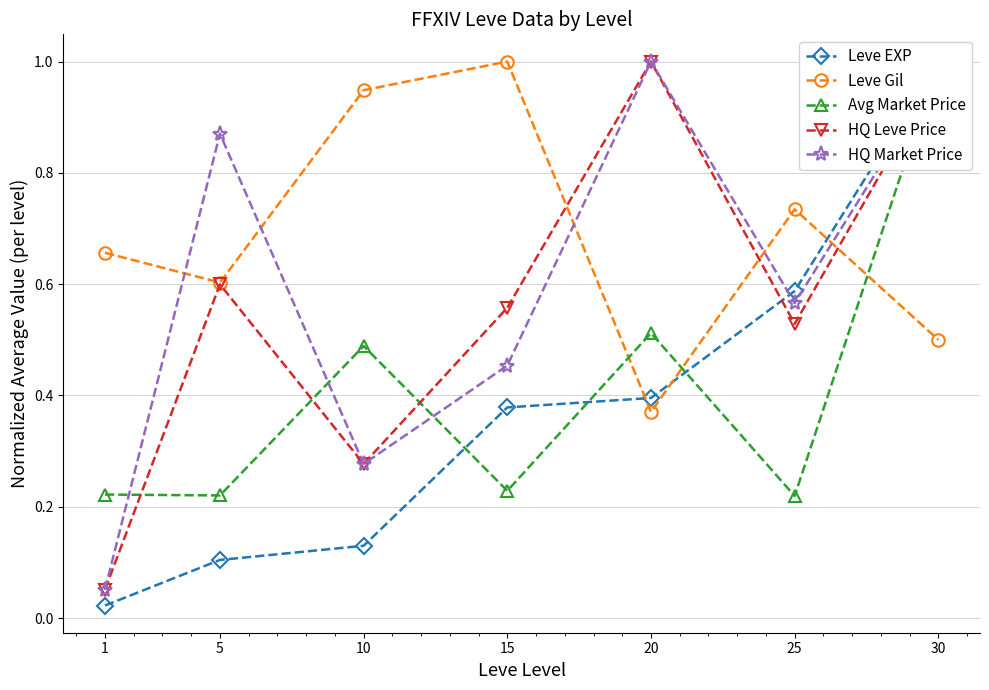

What is the difference between the second highest and minimum values in the Avg Market Price series?

0.3